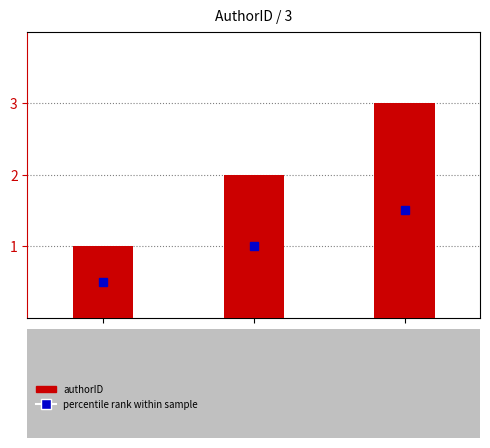

Are the bars grouped side by side (vs. stacked)?

No